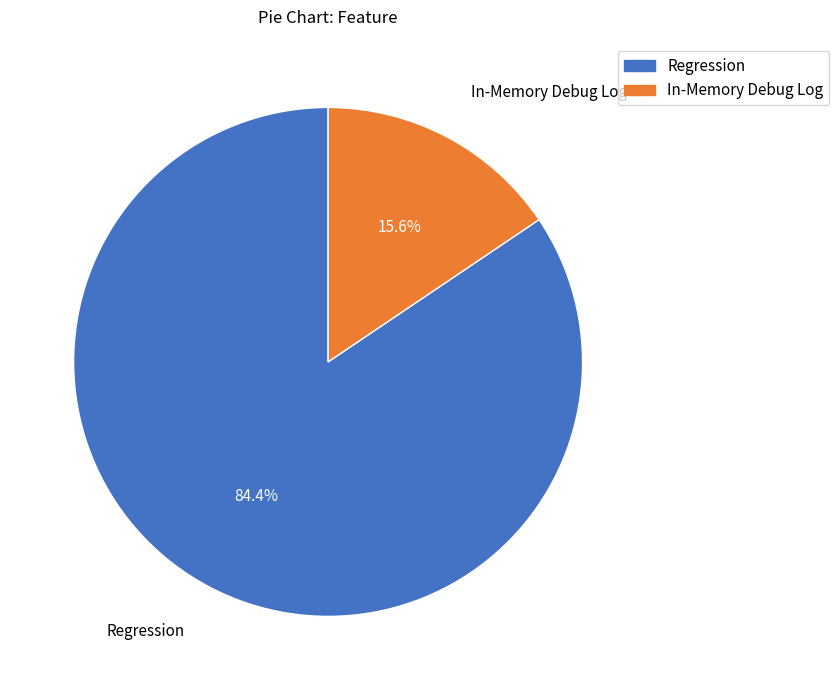

To the nearest percent, what percentage of the pie is In-Memory Debug Log?

16%